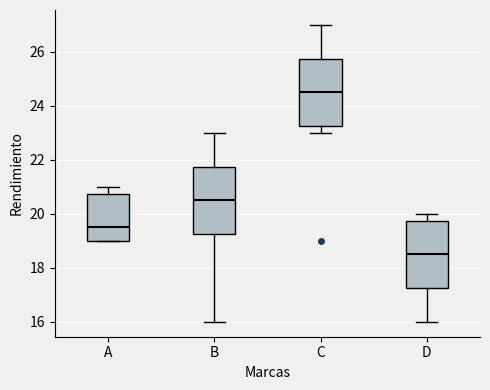

Reading left to right, read every box against the y-axis: the position of its median line, the range the box covers, and the ends of its whiskers. The values are not printed on the chart, so give them approximately, as read against the axis.

A: median 19.6, box 19.0 to 20.8, whiskers 19.0 to 21.0
B: median 20.6, box 19.2 to 21.8, whiskers 16.0 to 23.0
C: median 24.6, box 23.2 to 25.8, whiskers 23.0 to 27.0
D: median 18.6, box 17.2 to 19.8, whiskers 16.0 to 20.0